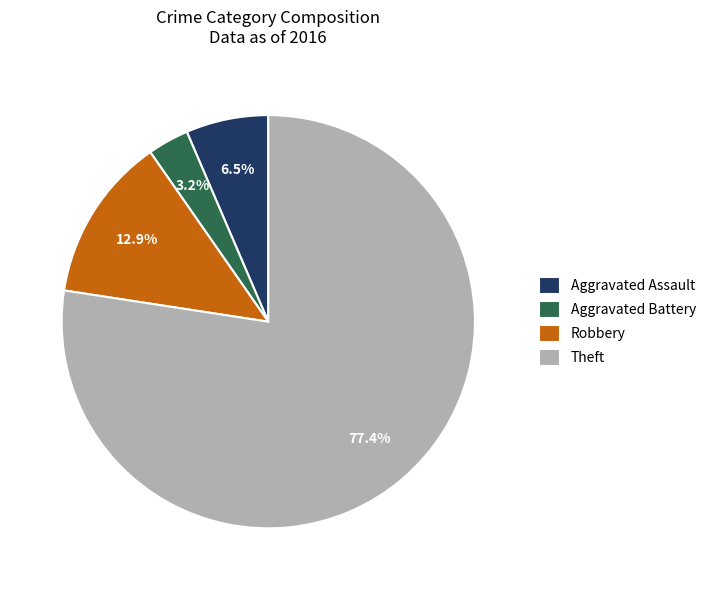

Does Aggravated Battery account for over 50% of the chart?

No